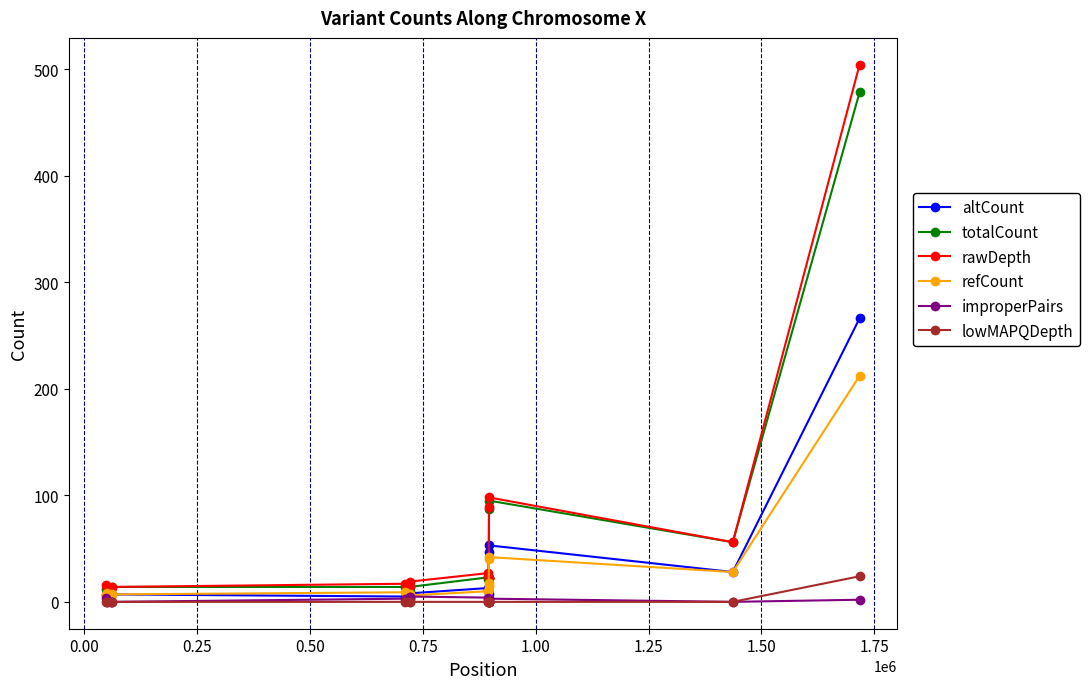

How many series are shown in this chart?

6